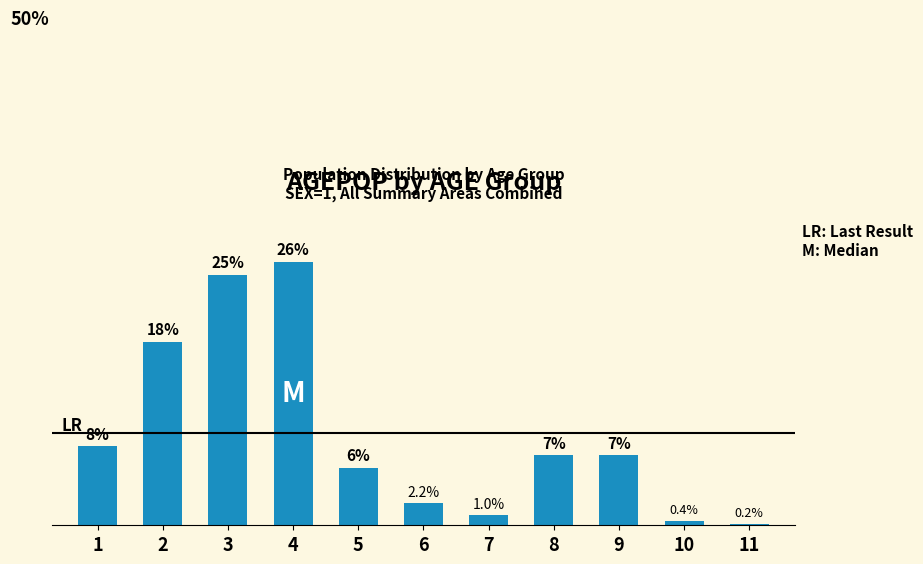

What is the ratio of the value at 2 to the value at 6?

8.3